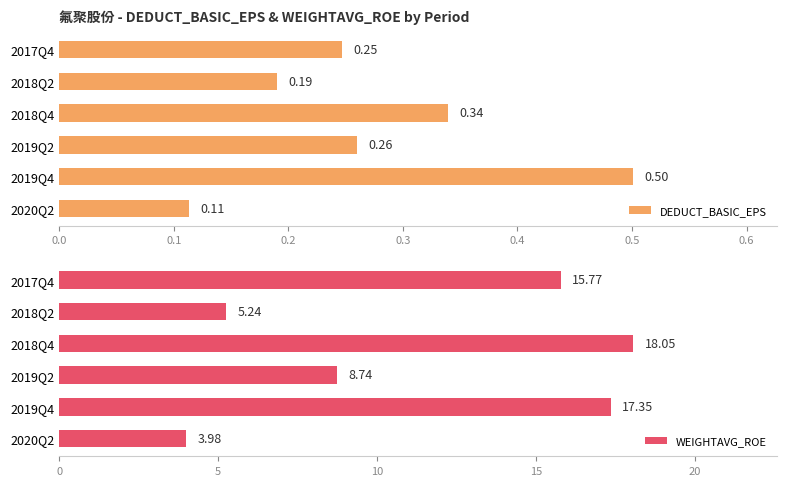

List the labels in order of DEDUCT_BASIC_EPS value, smallest first.

2020Q2, 2018Q2, 2017Q4, 2019Q2, 2018Q4, 2019Q4